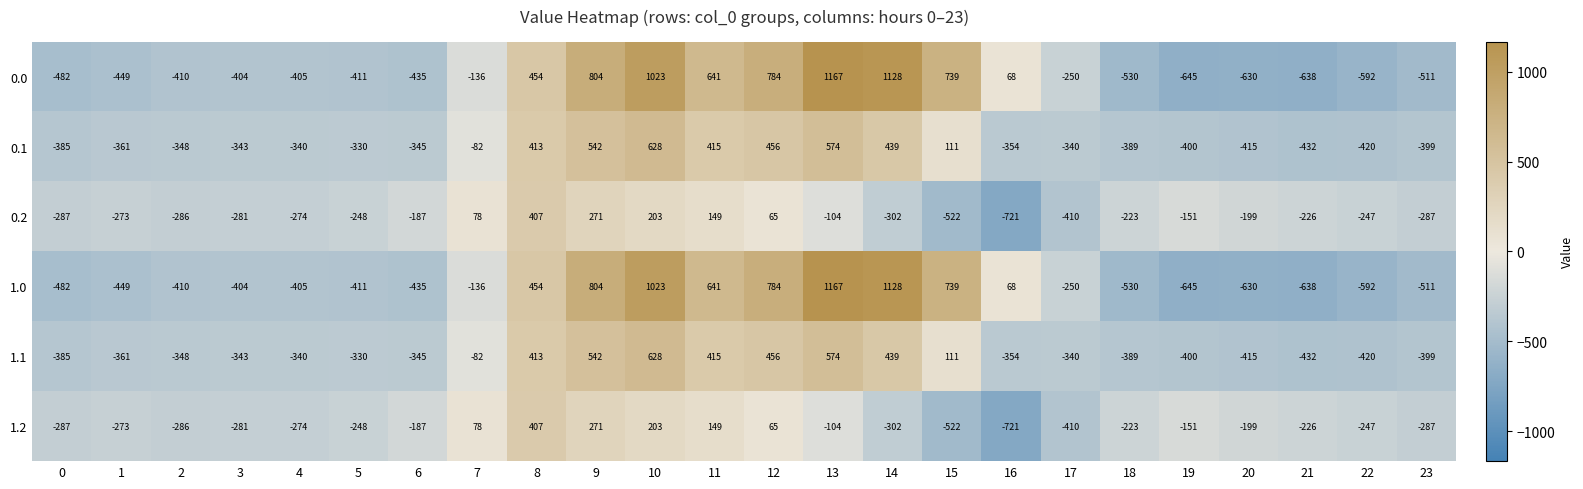

What is the sum of all 1.2 values?

-4055